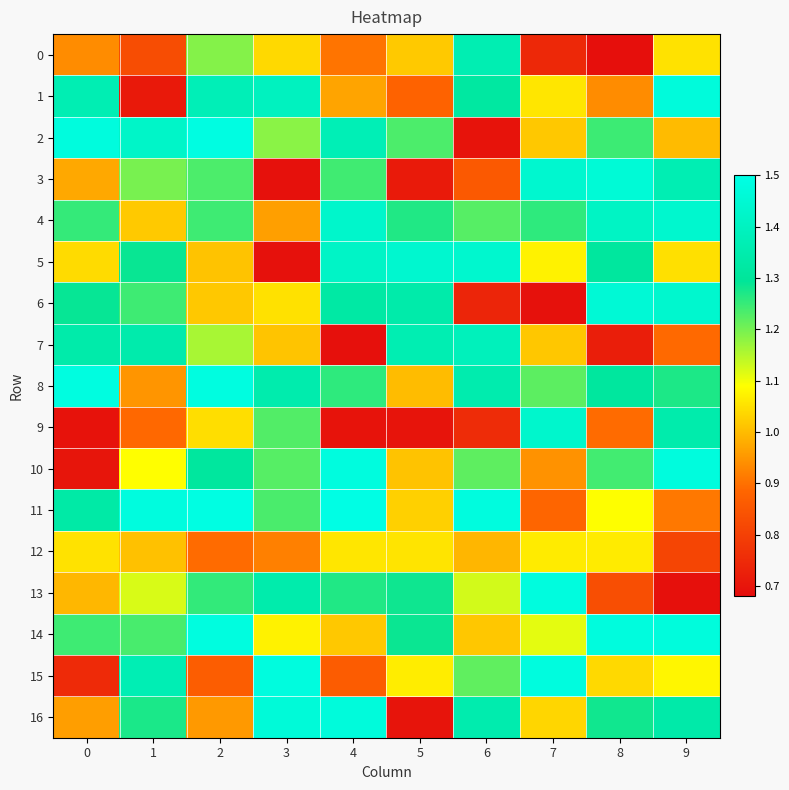

At how many categories does at least one series exceed 0?

10